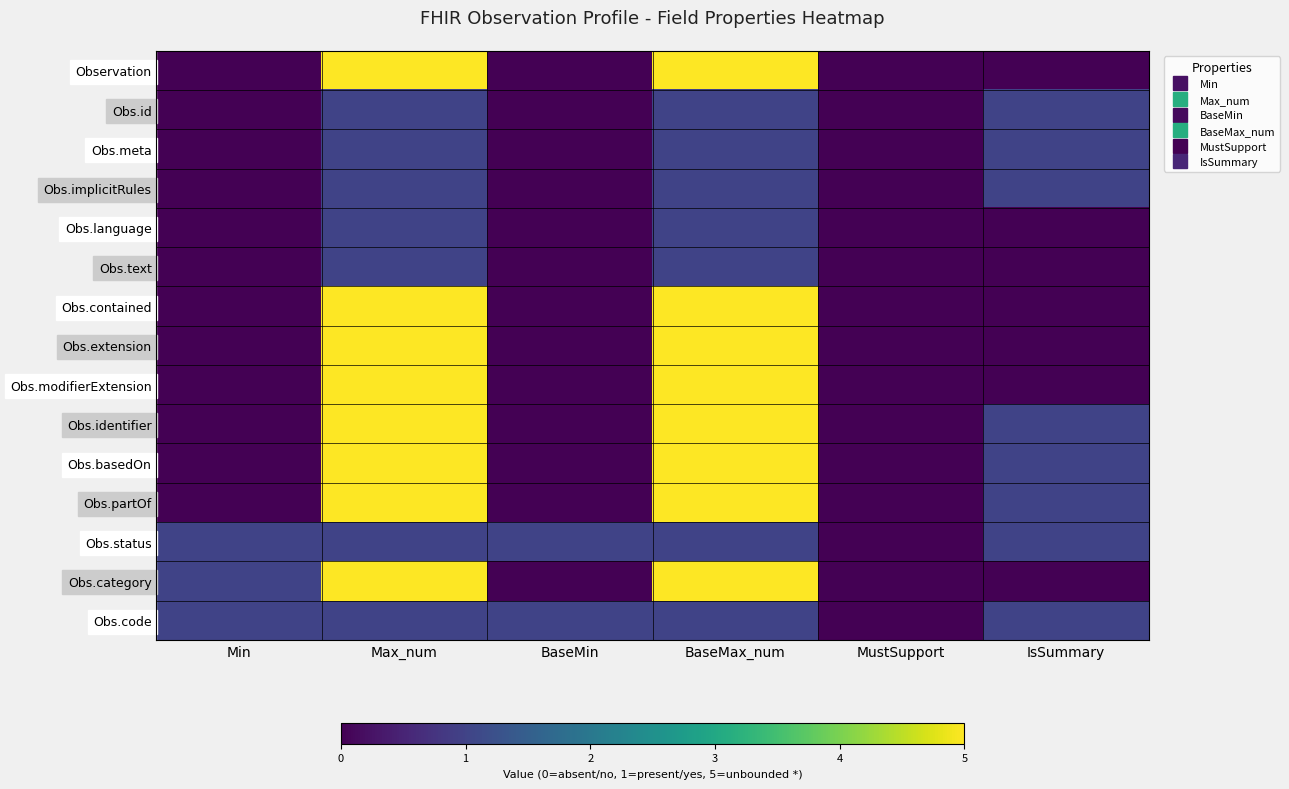

Reading right to left, extract all data points from this chart.

Observation: IsSummary=0	MustSupport=0	BaseMax_num=5	BaseMin=0	Max_num=5	Min=0
Obs.id: IsSummary=1	MustSupport=0	BaseMax_num=1	BaseMin=0	Max_num=1	Min=0
Obs.meta: IsSummary=1	MustSupport=0	BaseMax_num=1	BaseMin=0	Max_num=1	Min=0
Obs.implicitRules: IsSummary=1	MustSupport=0	BaseMax_num=1	BaseMin=0	Max_num=1	Min=0
Obs.language: IsSummary=0	MustSupport=0	BaseMax_num=1	BaseMin=0	Max_num=1	Min=0
Obs.text: IsSummary=0	MustSupport=0	BaseMax_num=1	BaseMin=0	Max_num=1	Min=0
Obs.contained: IsSummary=0	MustSupport=0	BaseMax_num=5	BaseMin=0	Max_num=5	Min=0
Obs.extension: IsSummary=0	MustSupport=0	BaseMax_num=5	BaseMin=0	Max_num=5	Min=0
Obs.modifierExtension: IsSummary=0	MustSupport=0	BaseMax_num=5	BaseMin=0	Max_num=5	Min=0
Obs.identifier: IsSummary=1	MustSupport=0	BaseMax_num=5	BaseMin=0	Max_num=5	Min=0
Obs.basedOn: IsSummary=1	MustSupport=0	BaseMax_num=5	BaseMin=0	Max_num=5	Min=0
Obs.partOf: IsSummary=1	MustSupport=0	BaseMax_num=5	BaseMin=0	Max_num=5	Min=0
Obs.status: IsSummary=1	MustSupport=0	BaseMax_num=1	BaseMin=1	Max_num=1	Min=1
Obs.category: IsSummary=0	MustSupport=0	BaseMax_num=5	BaseMin=0	Max_num=5	Min=1
Obs.code: IsSummary=1	MustSupport=0	BaseMax_num=1	BaseMin=1	Max_num=1	Min=1